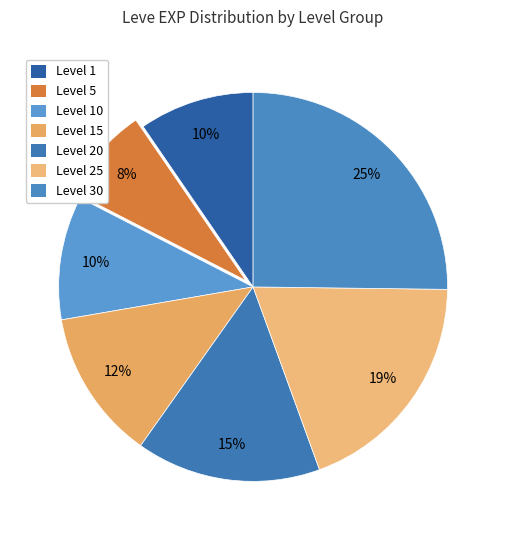

How many slices are in this pie chart?

7